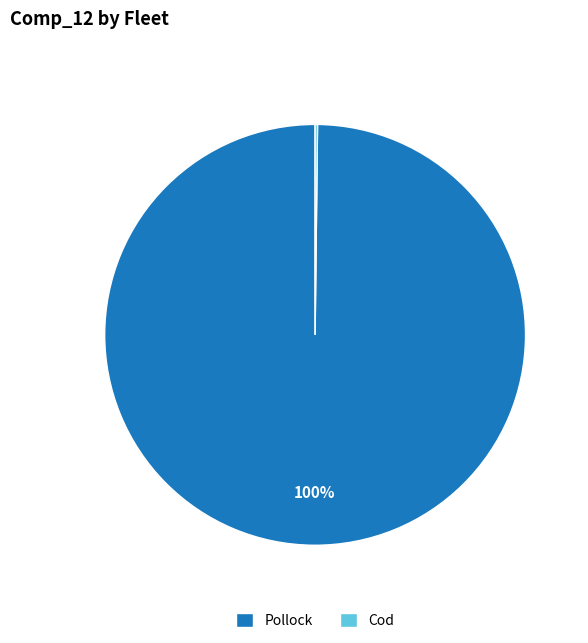

To the nearest percent, what is the difference between the largest and smallest slice percentages?

100%